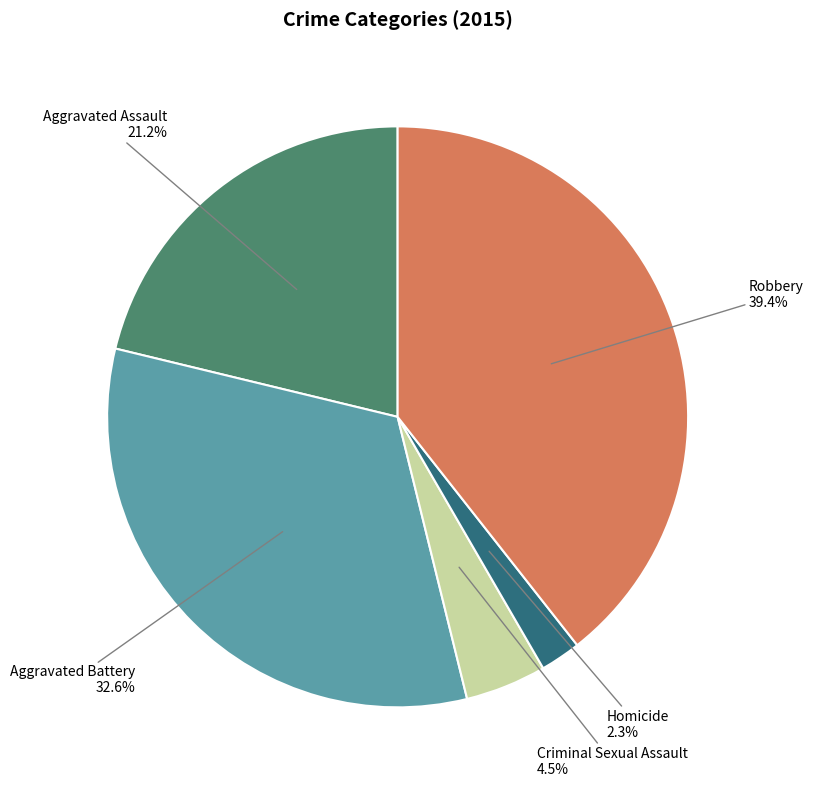

Does any single category account for the majority?

No